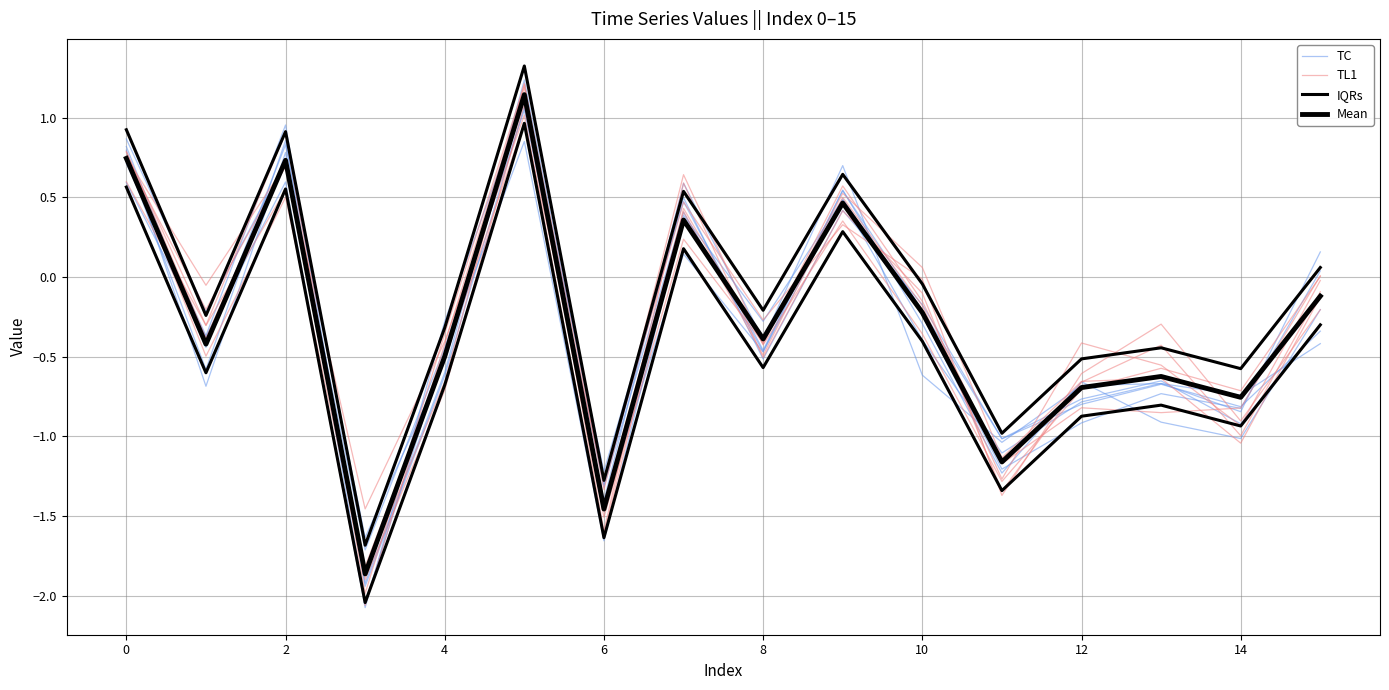

How many lines are shown in the chart?

4